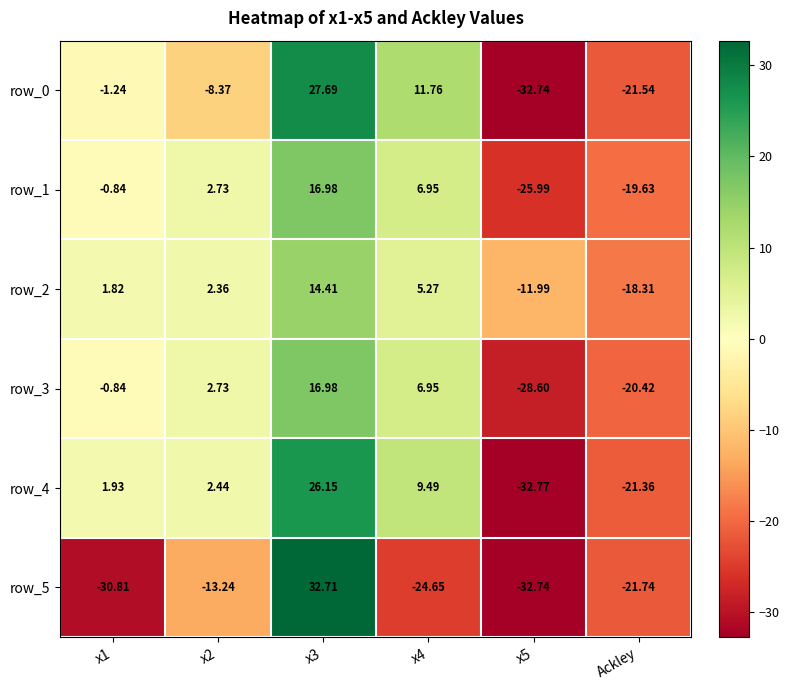

The row_1 series shows -19.6 at Ackley. True or false?

True